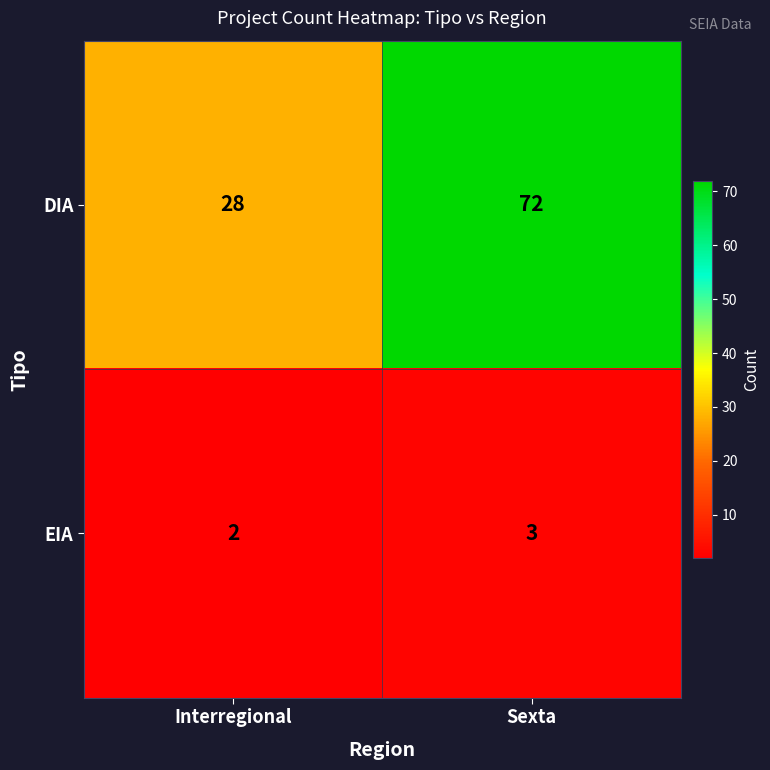

Rank the series by their average value, from highest to lowest.

DIA, EIA